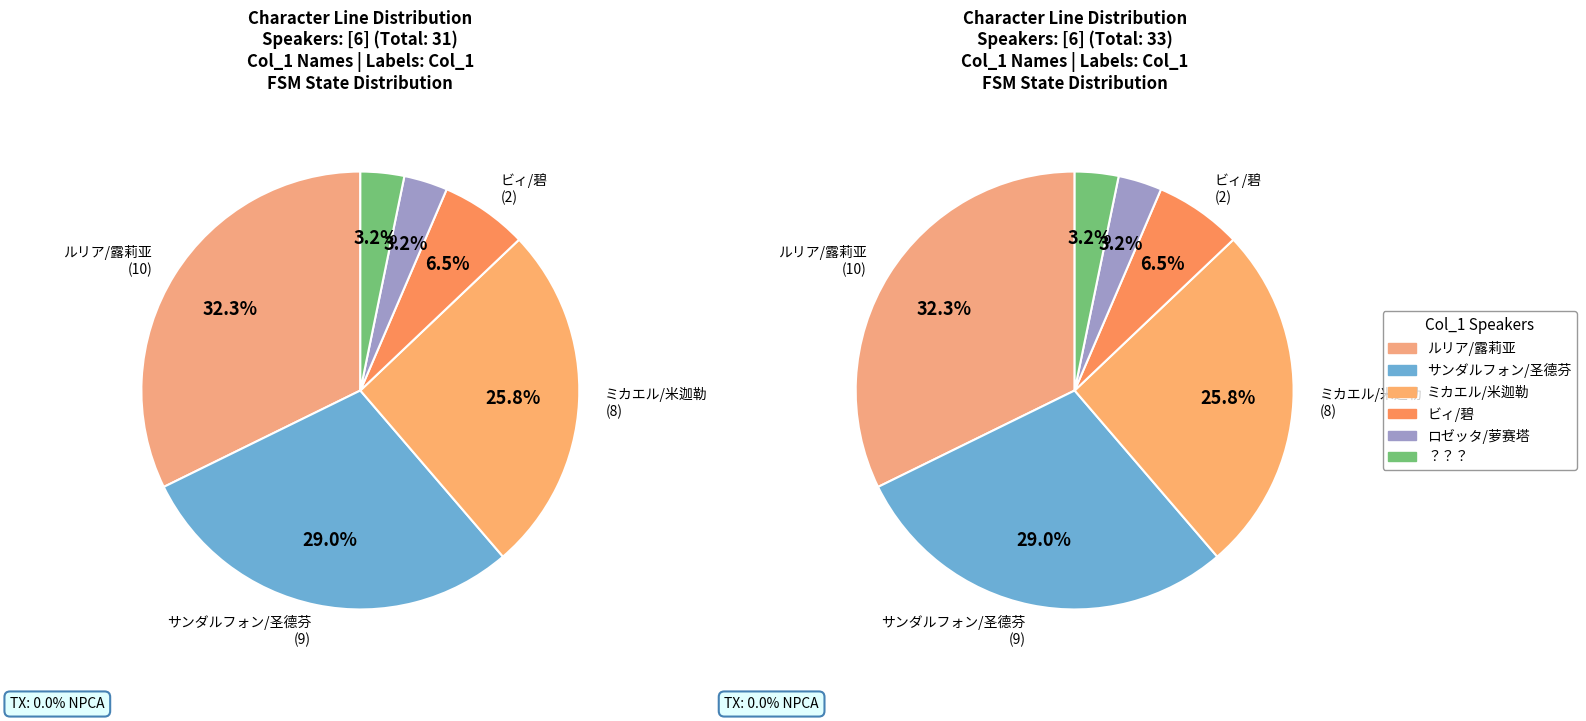

What is the smallest slice in the pie chart?

ロゼッタ/萝赛塔